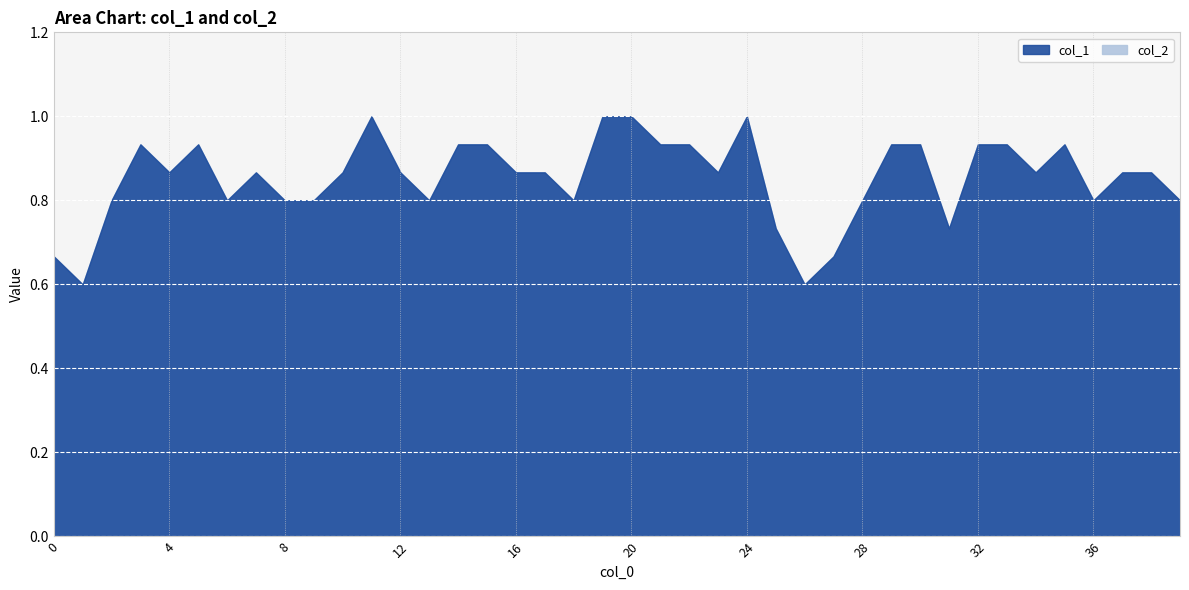

Rank the categories by col_2 value from lowest to highest.

0, 1, 2, 3, 4, 5, 6, 7, 8, 9, 10, 11, 12, 13, 14, 15, 16, 17, 18, 19, 20, 21, 22, 23, 24, 25, 26, 27, 28, 29, 30, 31, 32, 33, 34, 35, 36, 37, 38, 39